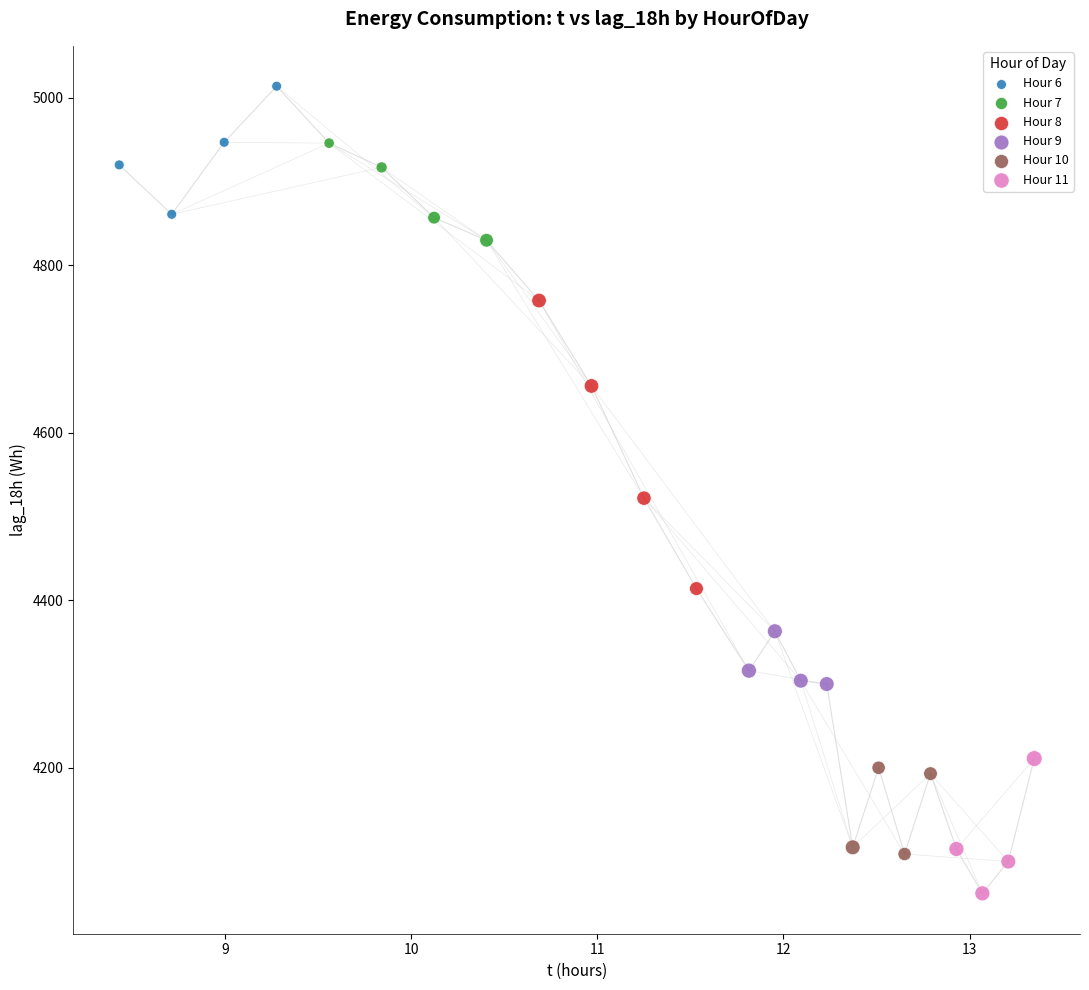

Which series contains the highest Y value?

Hour 6